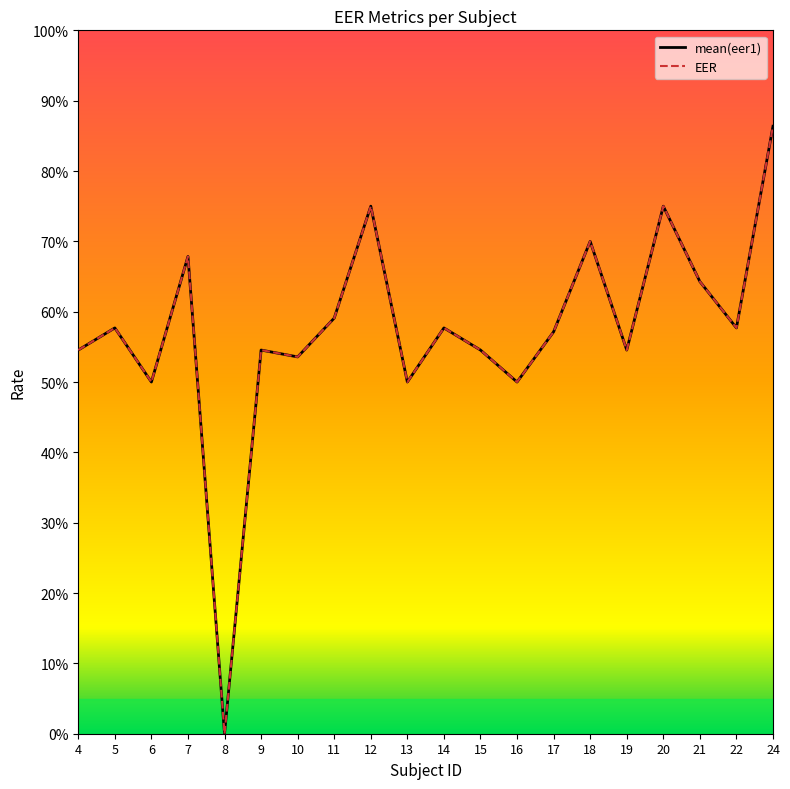

Is this an area chart (filled region under the line)?

No